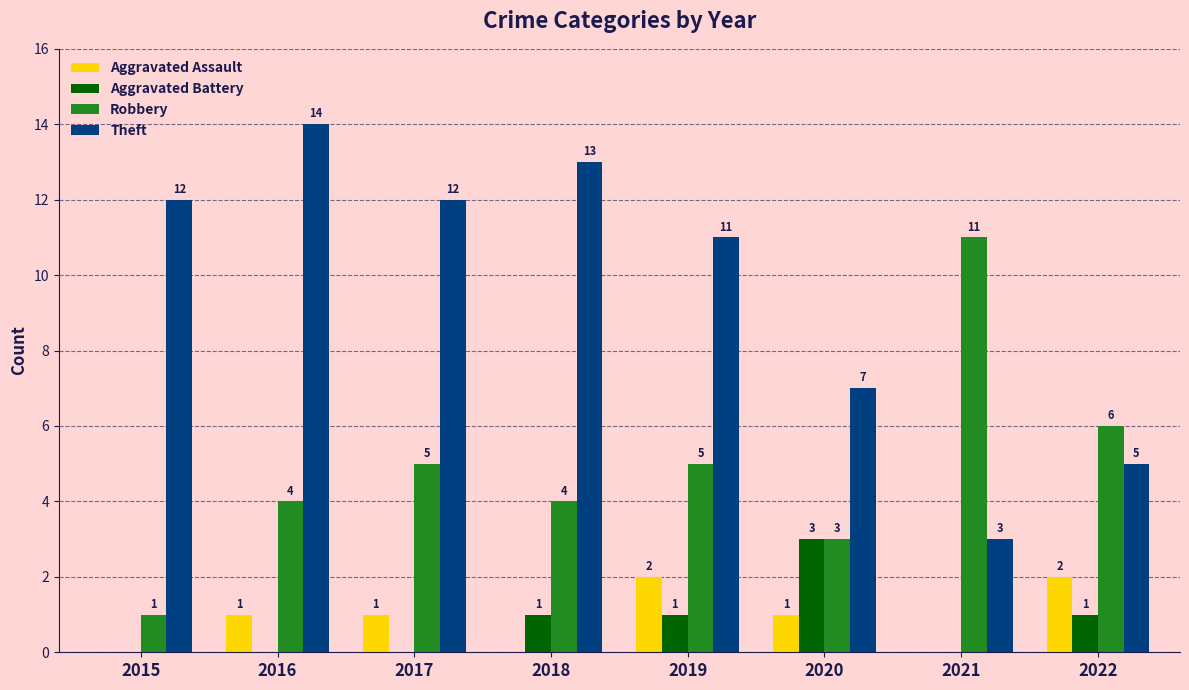

How many groups of bars are there?

8